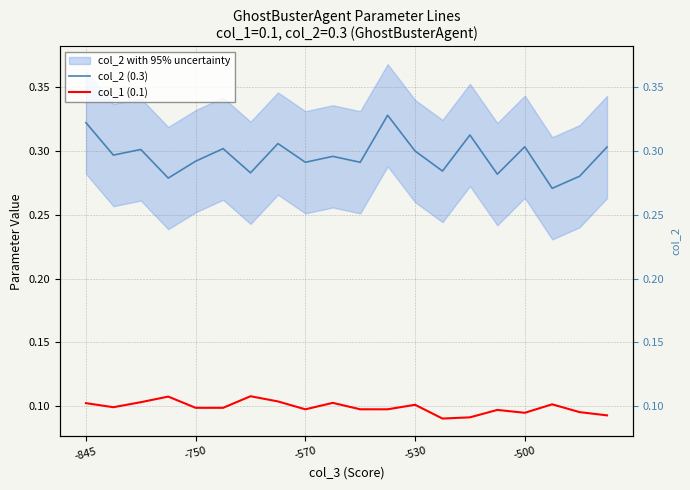

The col_2 (0.3) series shows 0.1 at 17. True or false?

False